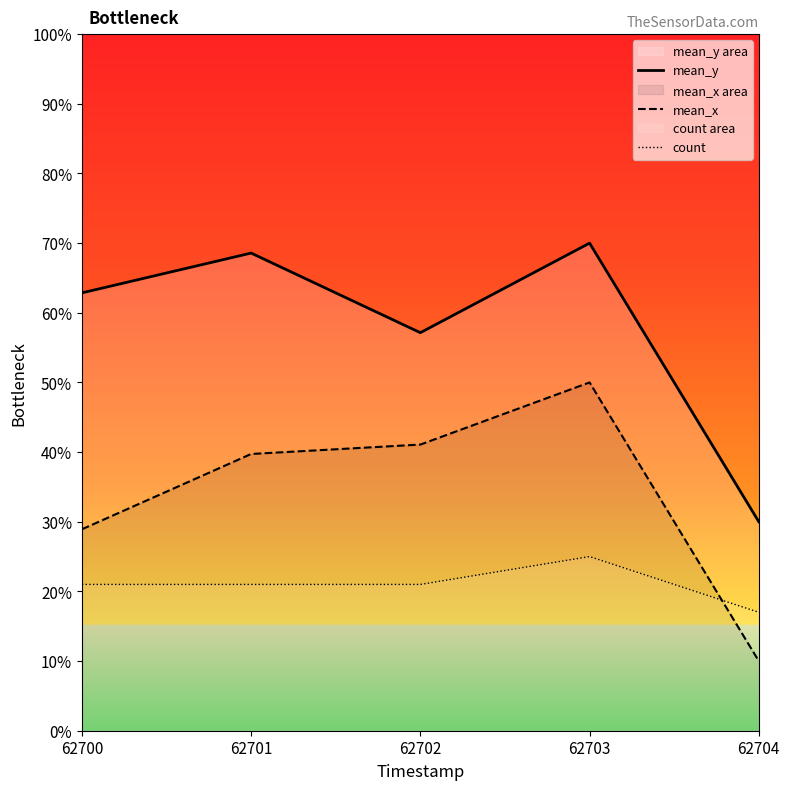

Reading right to left, what are all the values shown in this chart?

mean_y: 62704=30.0	62703=70.0	62702=57.1	62701=68.6	62700=62.9
mean_x: 62704=10.0	62703=50.0	62702=41.1	62701=39.7	62700=28.9
count: 62704=17.0	62703=25.0	62702=21.0	62701=21.0	62700=21.0